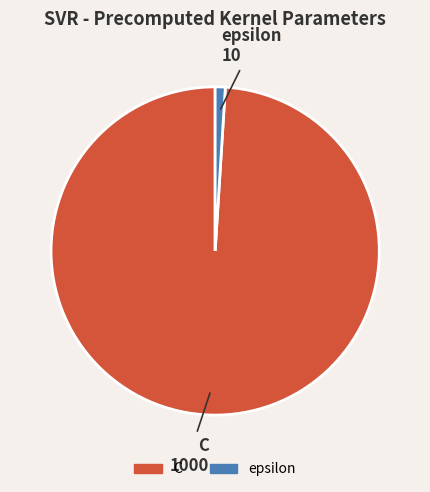

What is the majority slice?

C